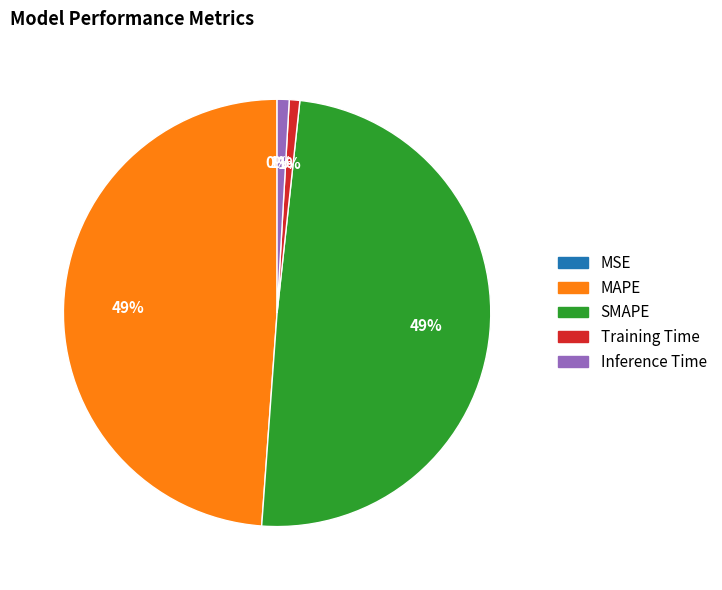

True or false: MAPE accounts for 49% of the total.

True